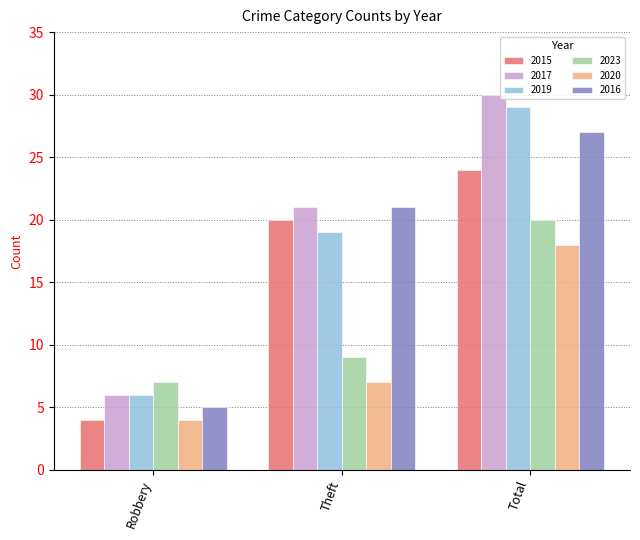

What is the difference between the 2015 values at Total and Robbery?

20